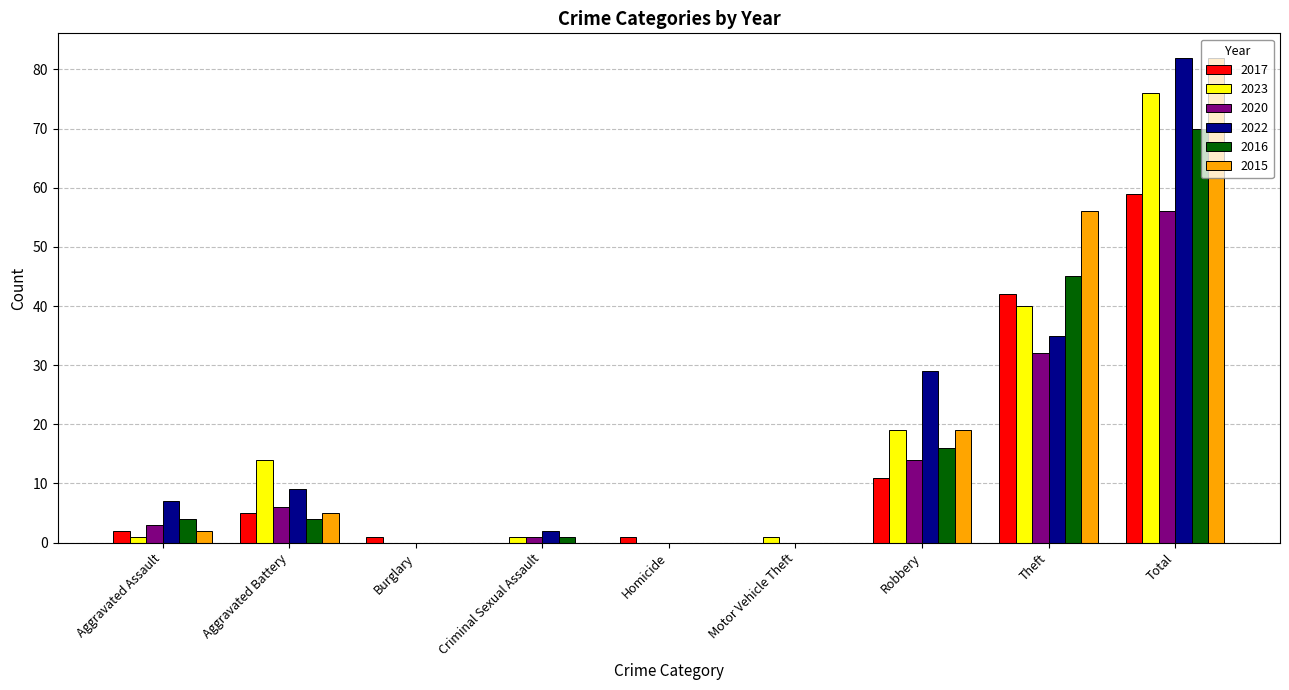

Are the bars grouped side by side (vs. stacked)?

Yes